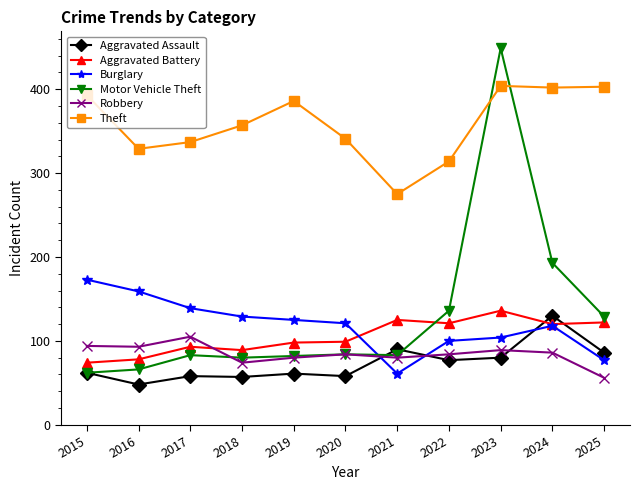

What is the lowest value of the Aggravated Assault series?

48